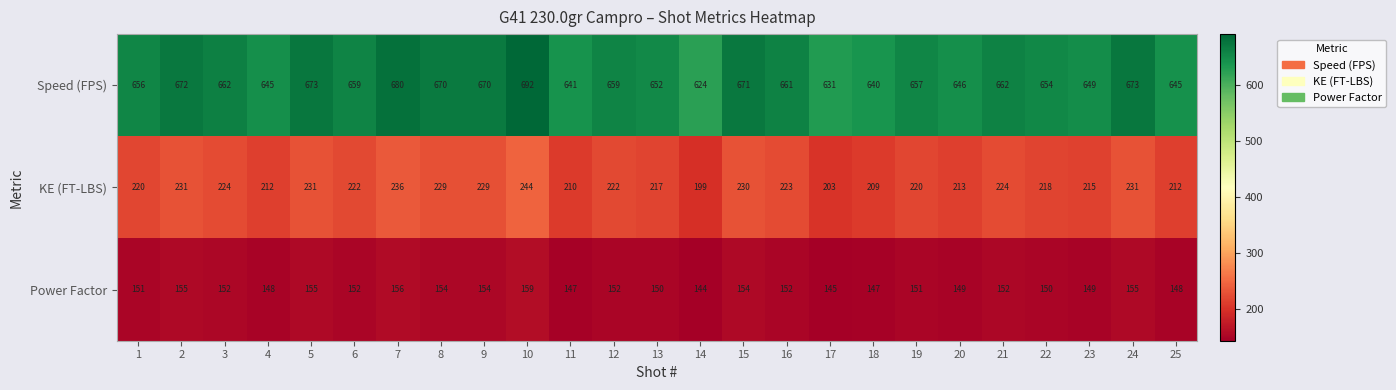

The value of Speed (FPS) at 25 is 177. True or false?

False